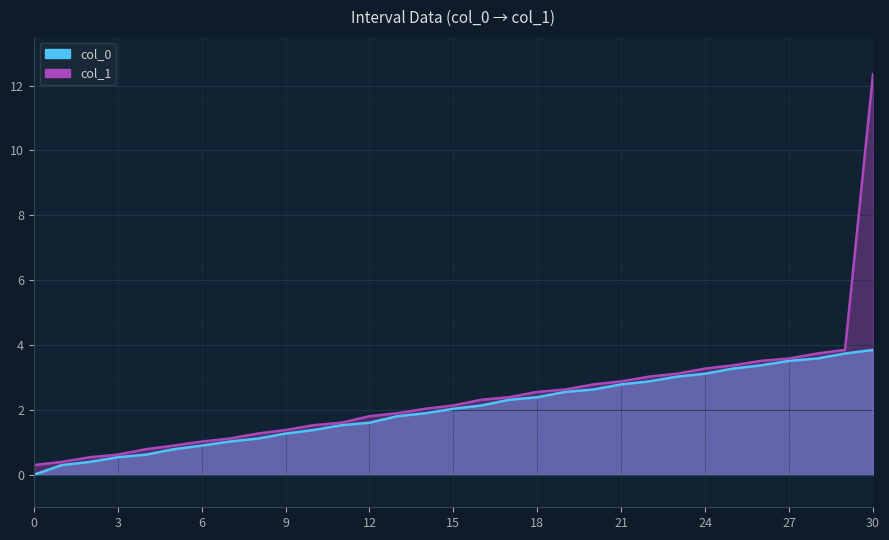

Between 12 and 27, which series saw the biggest shift?

col_0